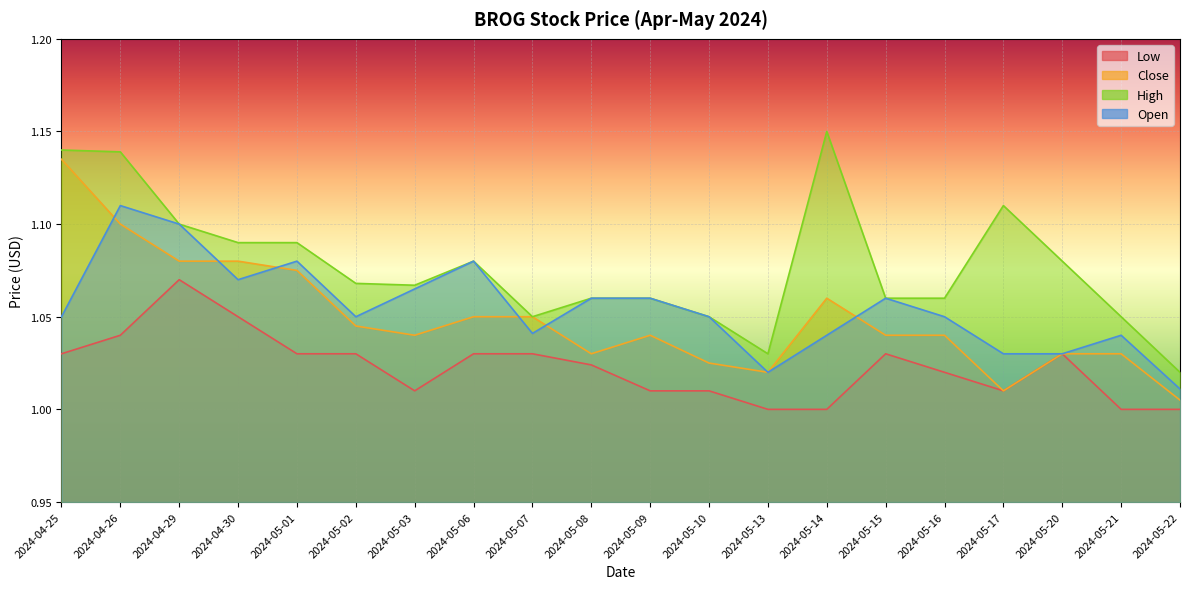

How many interior local peaks does the Close series have?

2